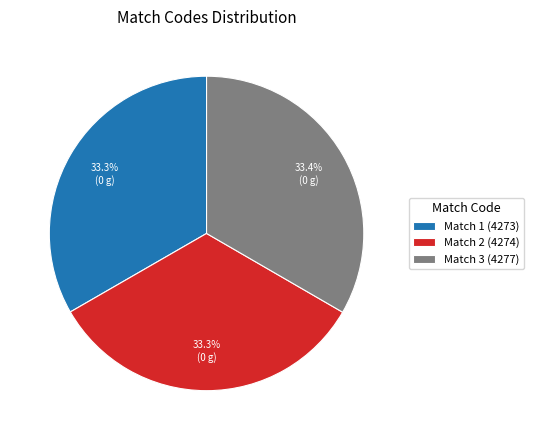

Is Match 3 (4277) the majority of the pie?

No